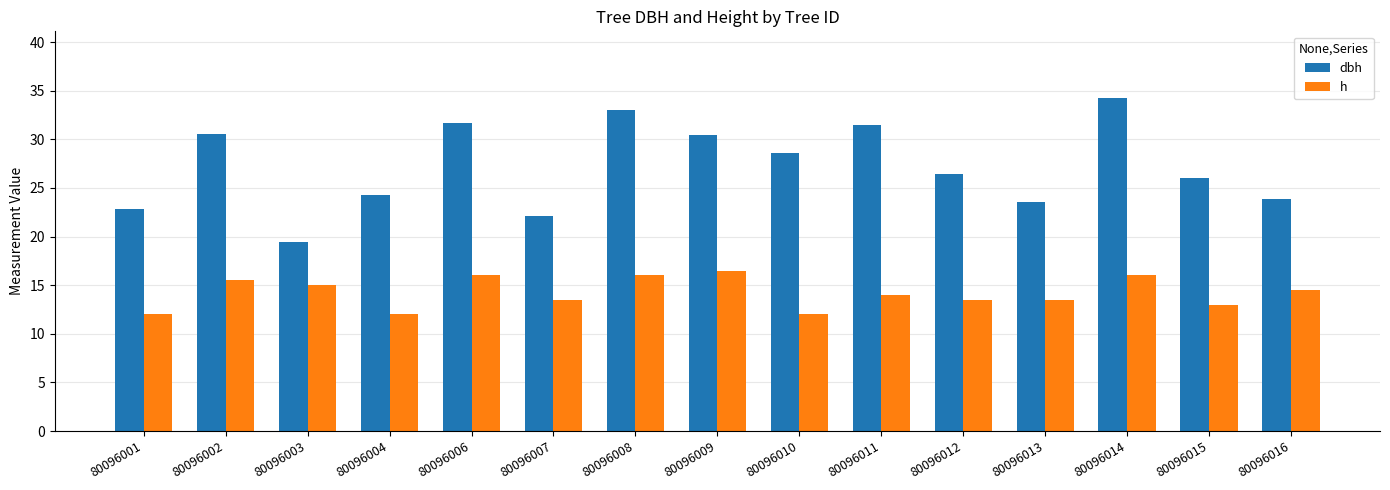

At how many categories does at least one series exceed 18?

15